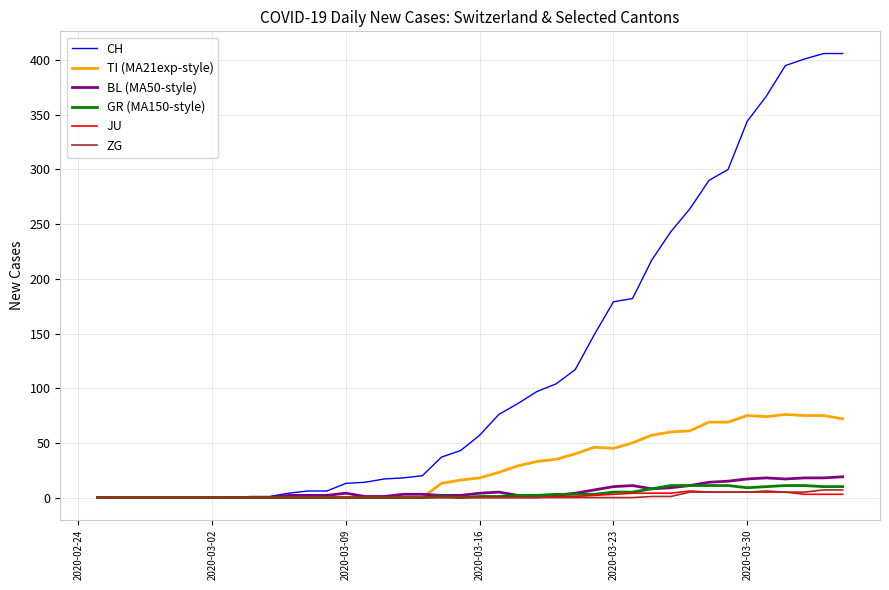

Which series has the widest spread of values?

CH